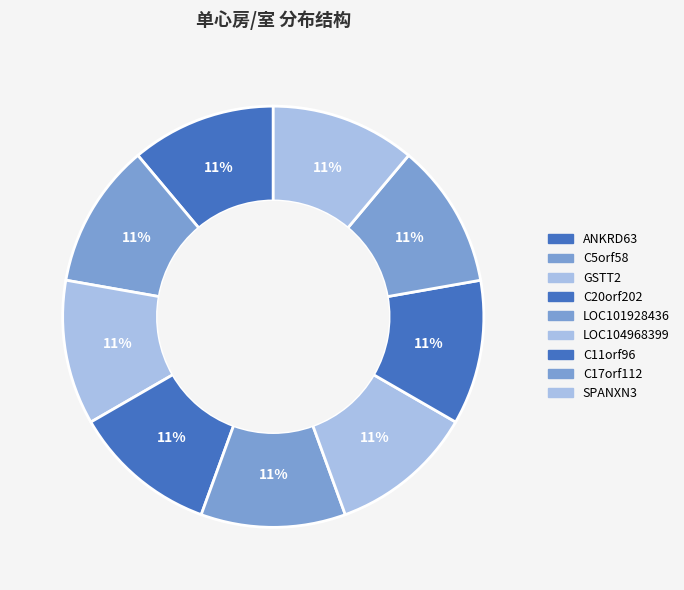

How many segments does this pie chart have?

9